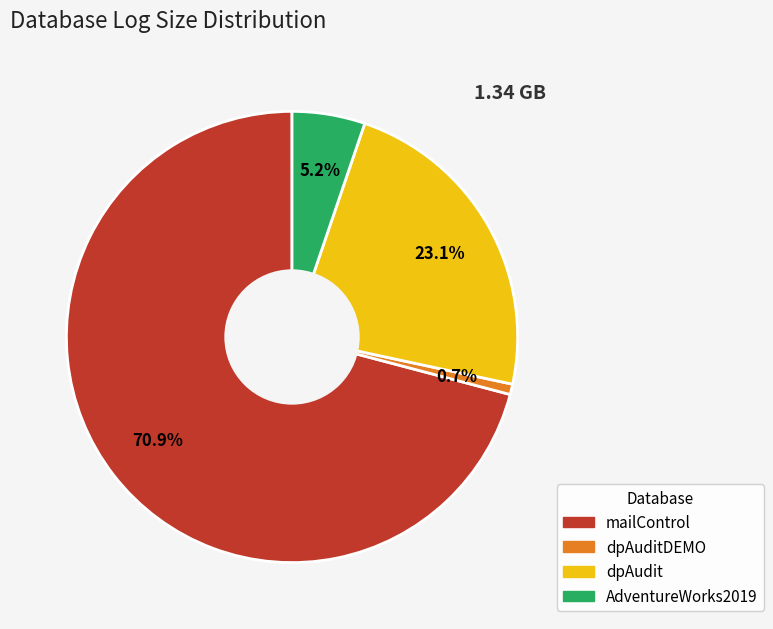

Which category accounts for the majority?

mailControl